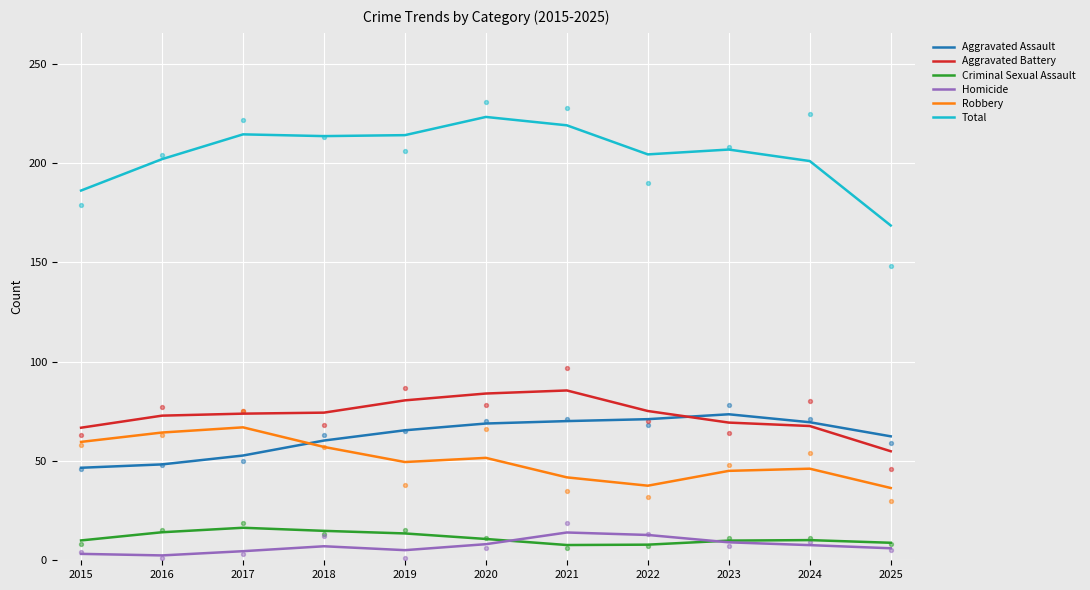

Which series contains the lowest Y value?

Homicide